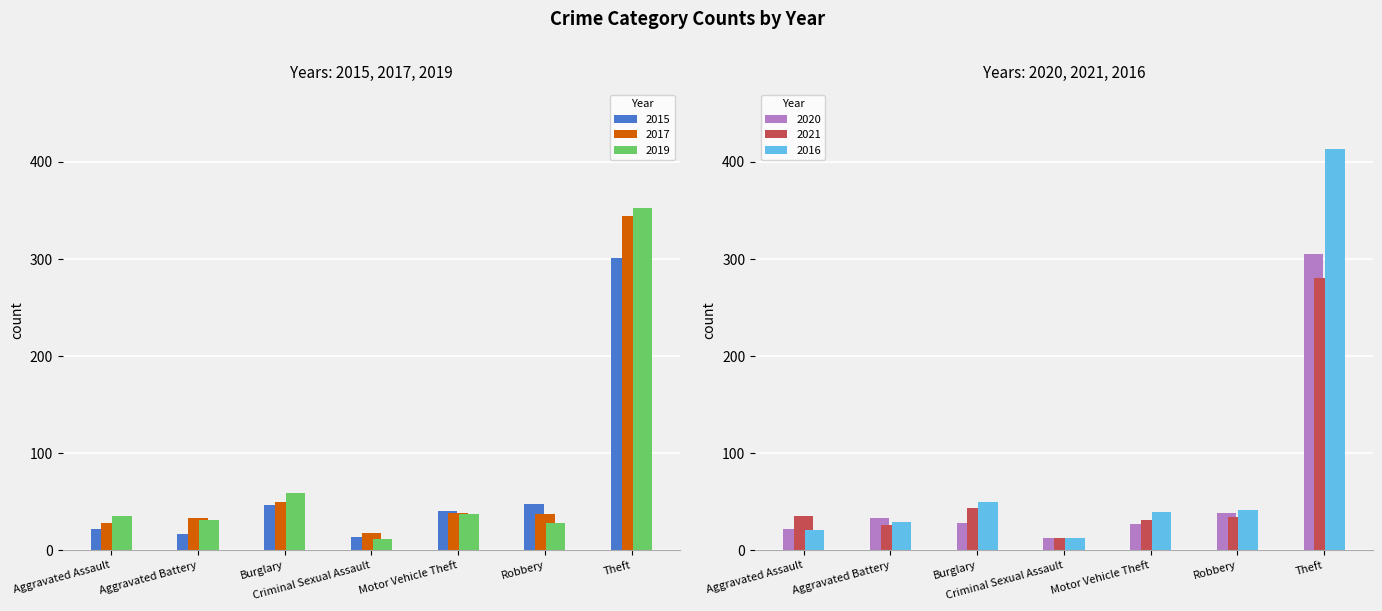

At which category is the sum across all series the highest?

Theft